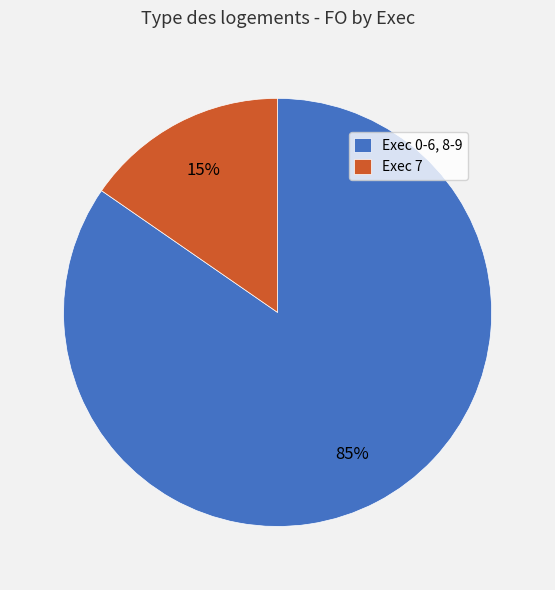

Is there any slice that represents more than half of the pie?

Yes